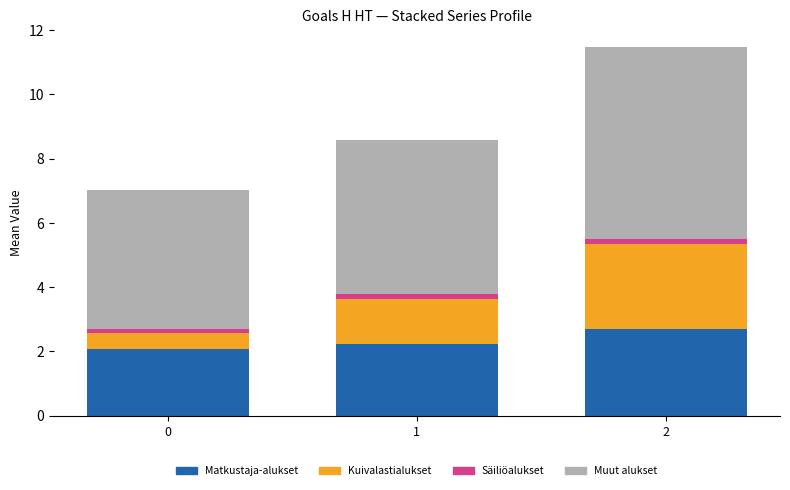

True or false: Matkustaja-alukset has a value of 3.6 at 2.

False